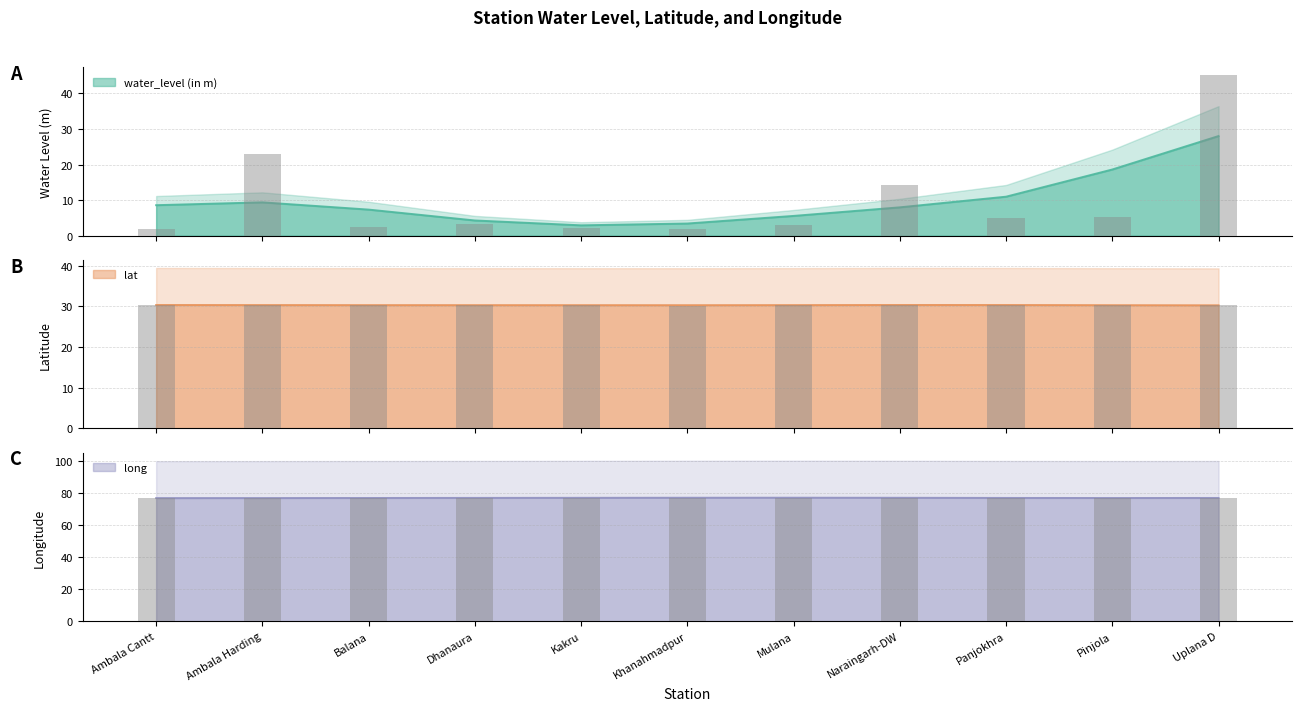

What is the label of the 7th bar from the left?

Mulana